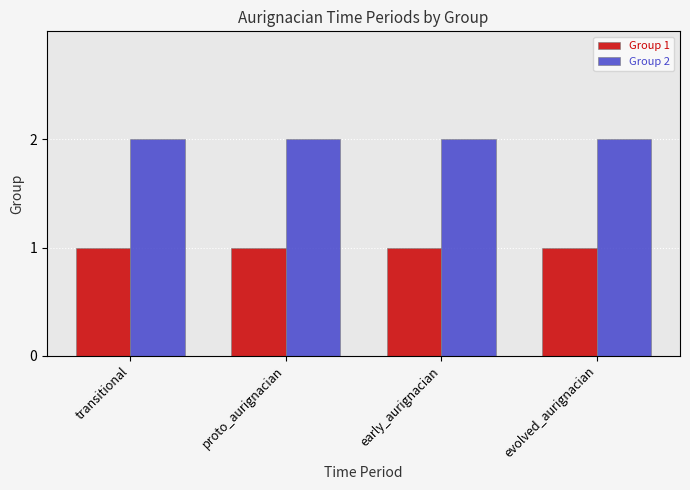

True or false: Group 1 has a value of 2 at proto_aurignacian.

False